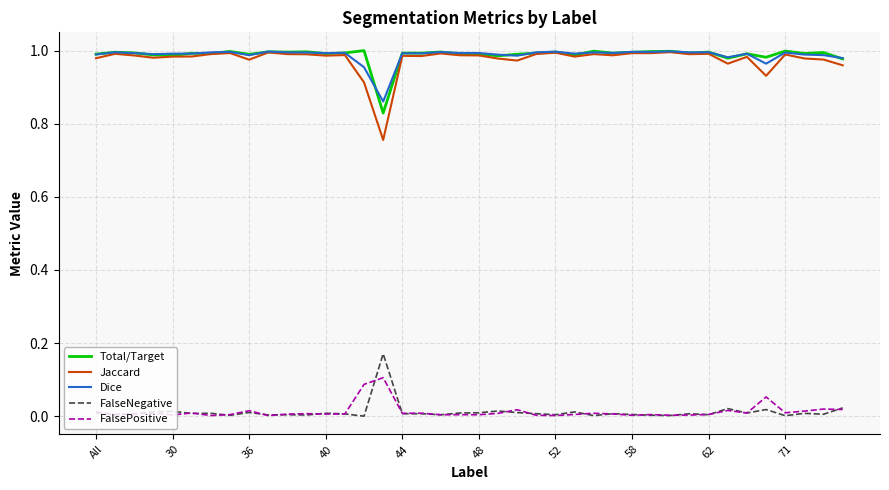

True or false: FalseNegative and Total/Target cross at least once.

False